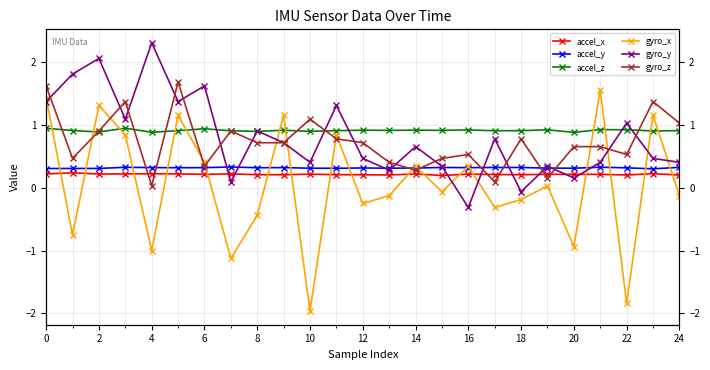

Read the accel_z value at 19.

0.9